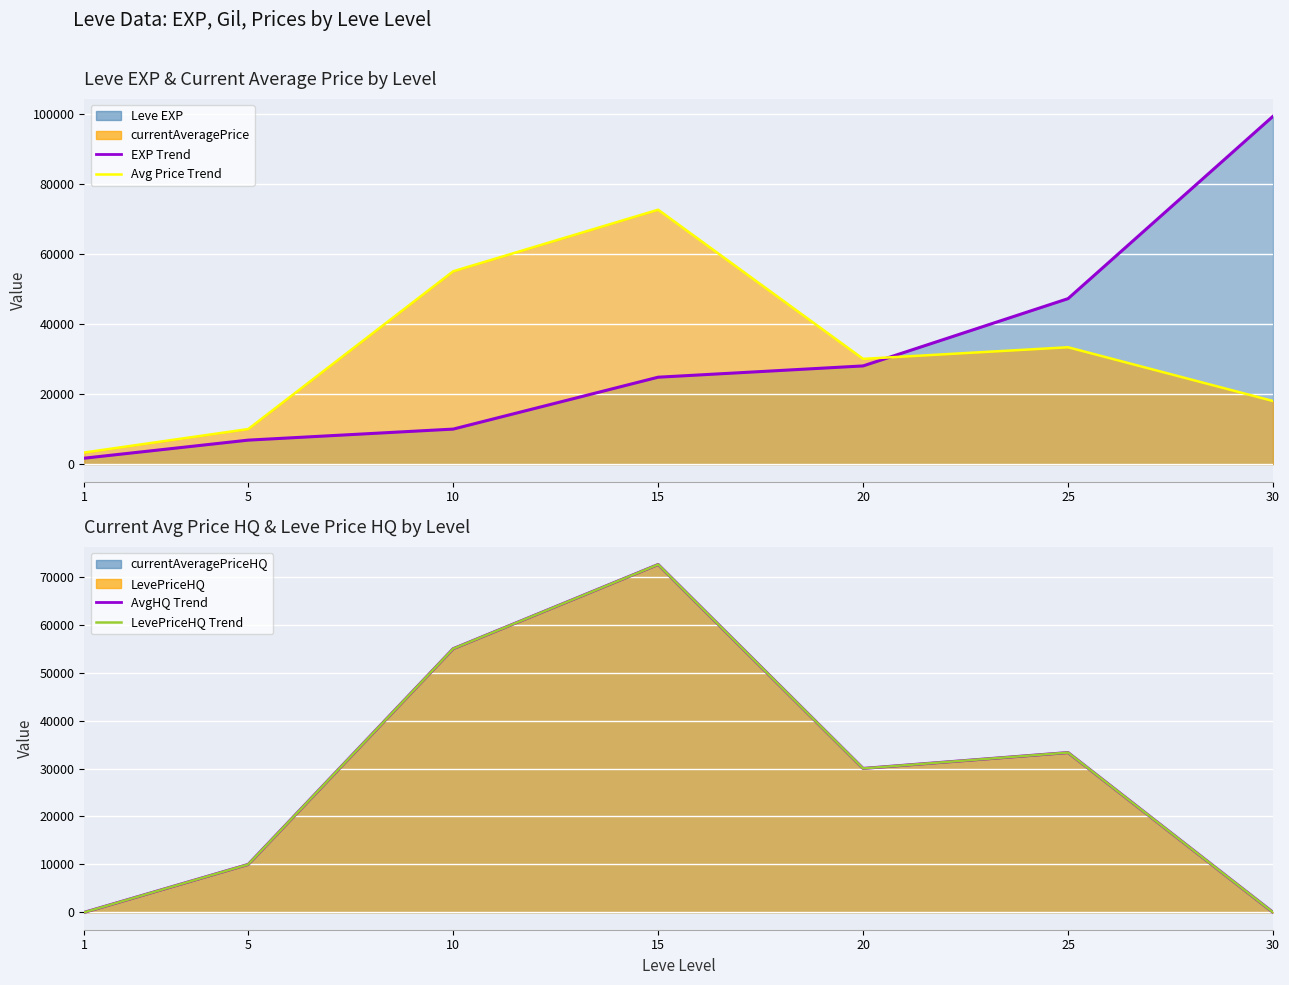

Is the value of EXP Trend at 30 greater than the value of Avg Price Trend at 10?

Yes